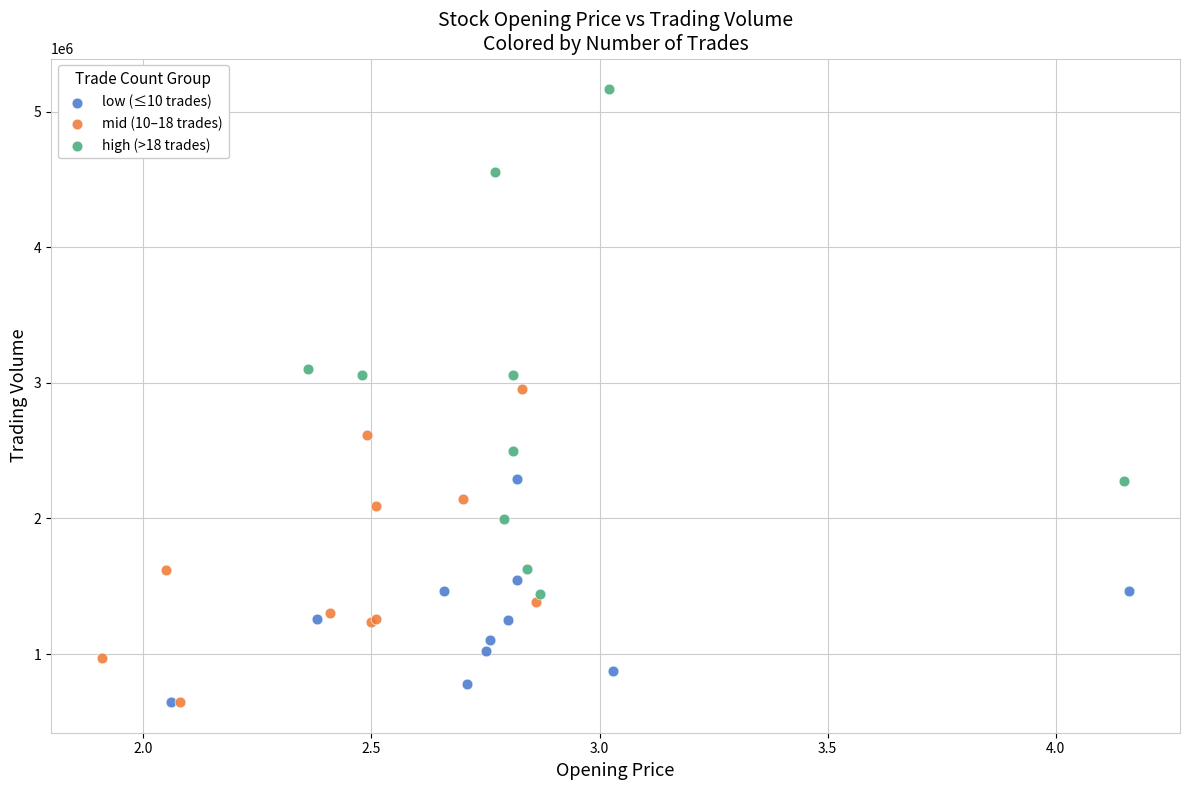

Which series reaches the maximum Y coordinate?

high (>18 trades)